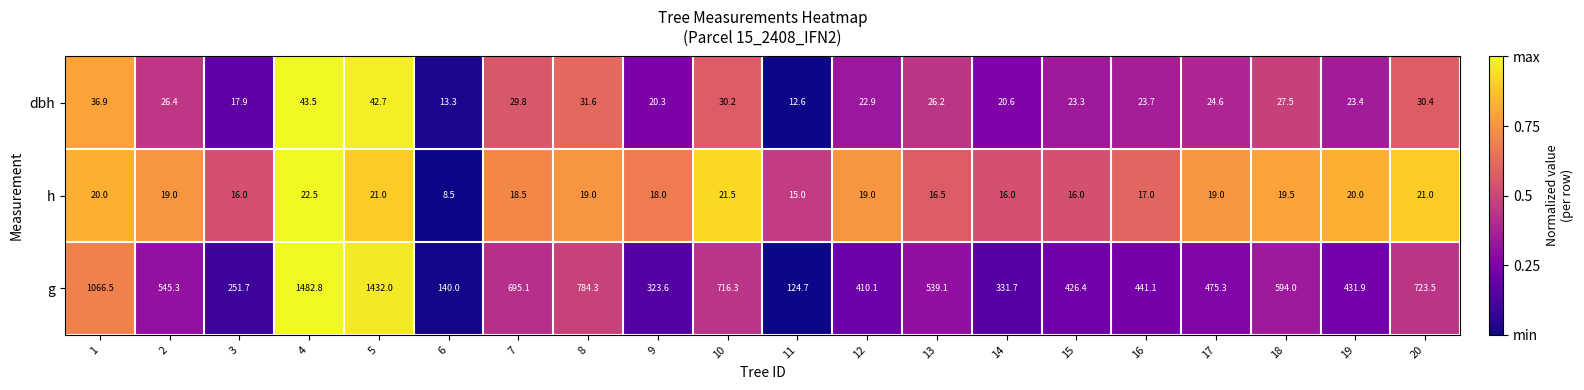

What is the difference between the maximum and second lowest values in the g series?

1342.8